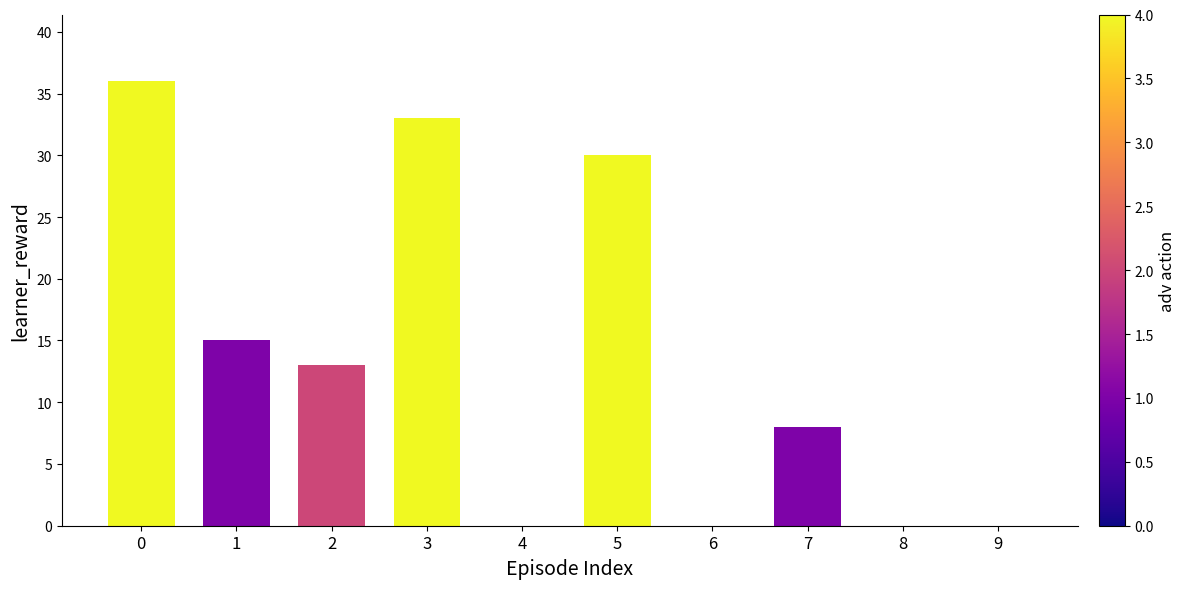

Reading left to right, transcribe all the data shown in this chart.

0=36	1=15	2=13	3=33	4=0	5=30	6=0	7=8	8=0	9=0